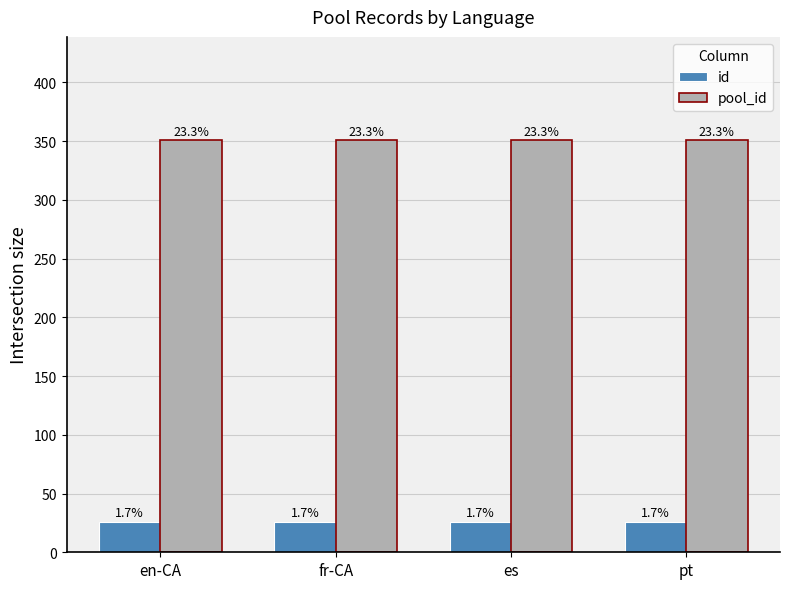

Which series has the largest total across all categories?

pool_id